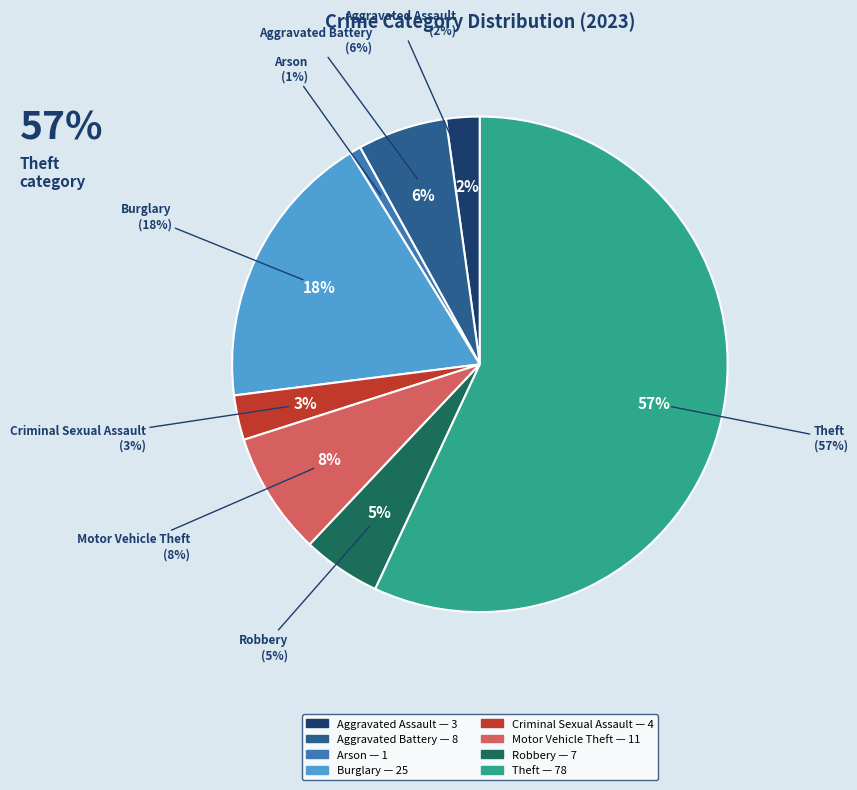

How many segments does this pie chart have?

8